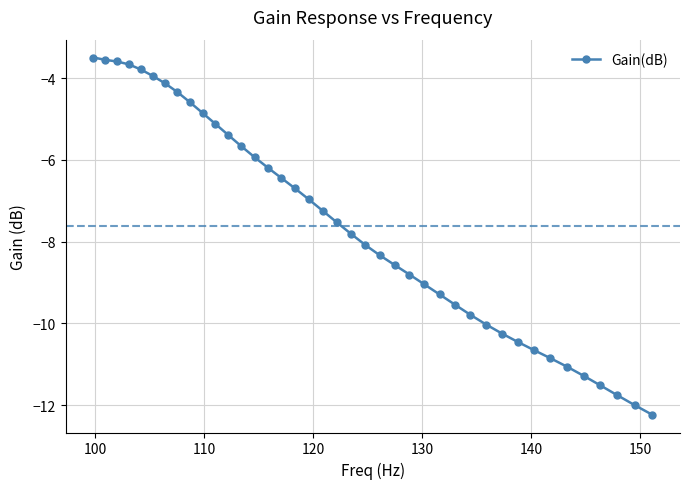

How many lines are shown in the chart?

1